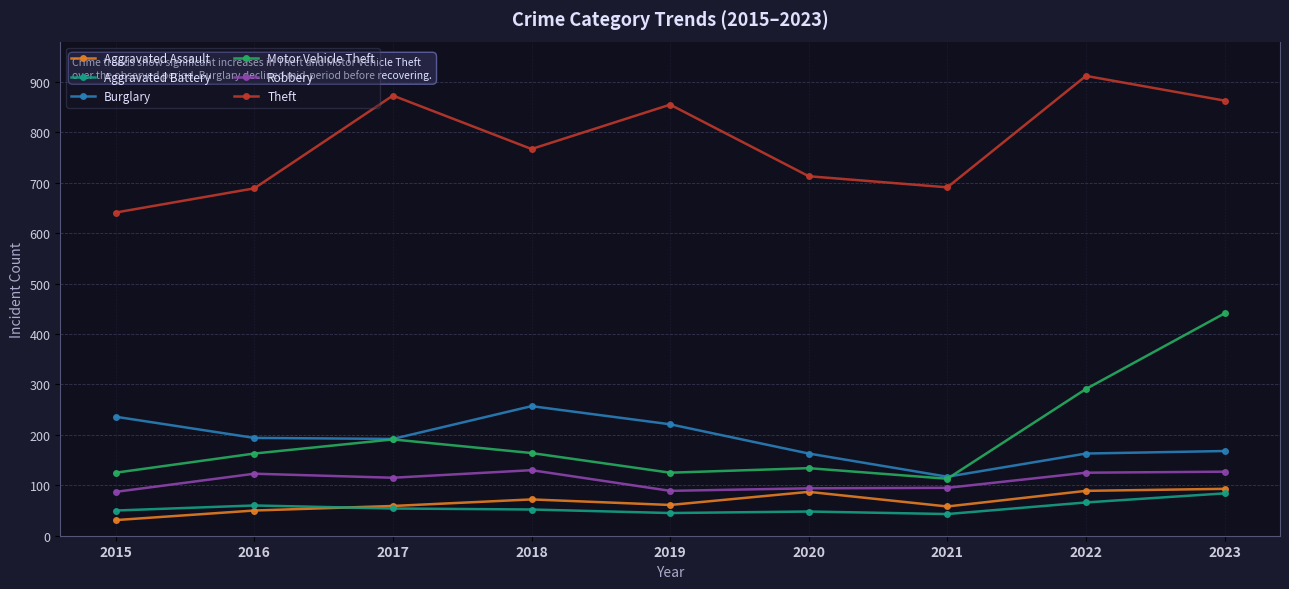

Read the Aggravated Assault value at 2017, to the nearest 10.

60